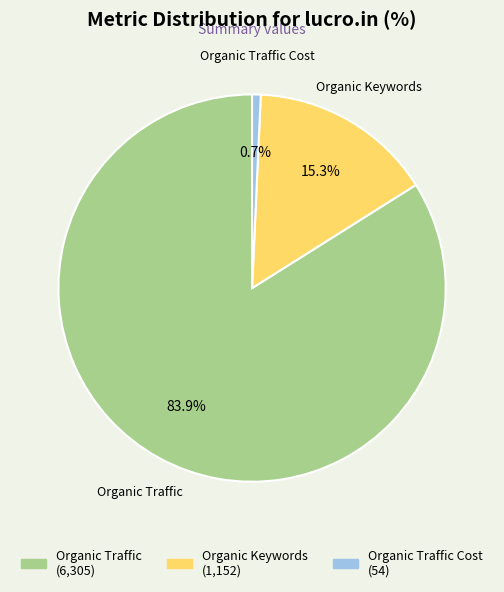

What is the smallest slice in the pie chart?

Organic Traffic Cost